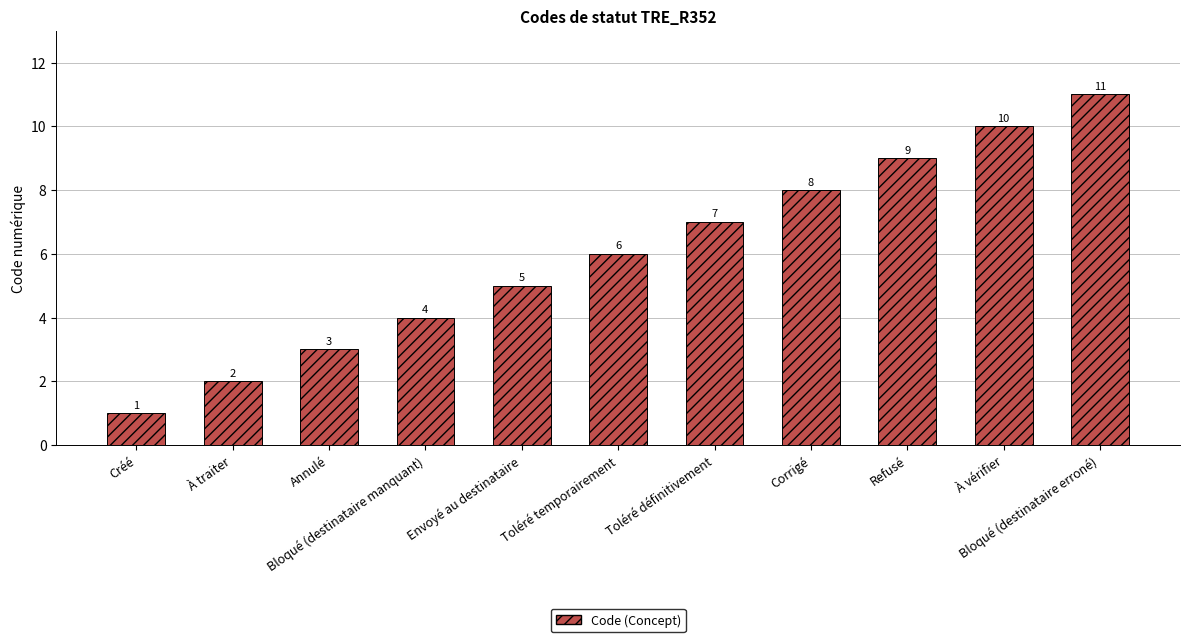

What is the sum of the values at Bloqué (destinataire erroné) and Toléré temporairement?

17